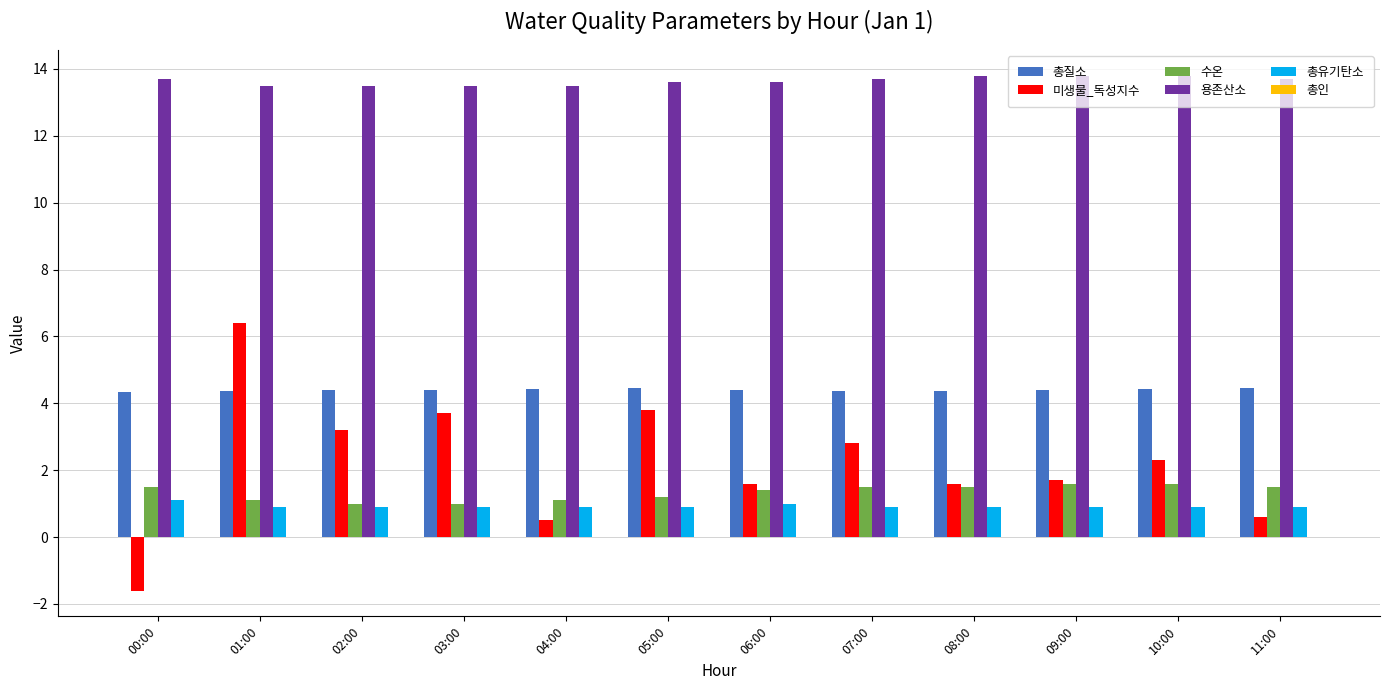

What is the maximum value shown in the chart?

13.8